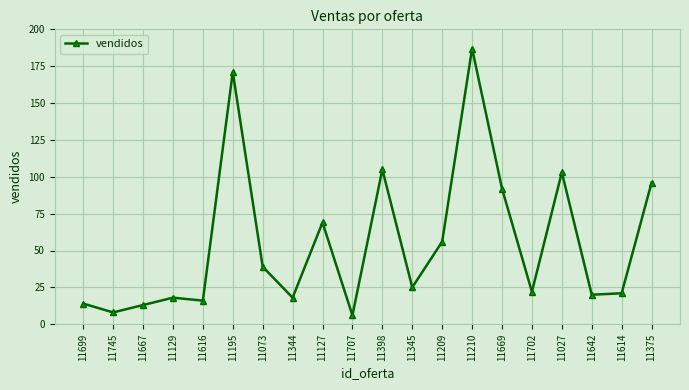

What is the approximate value at 11745?

8